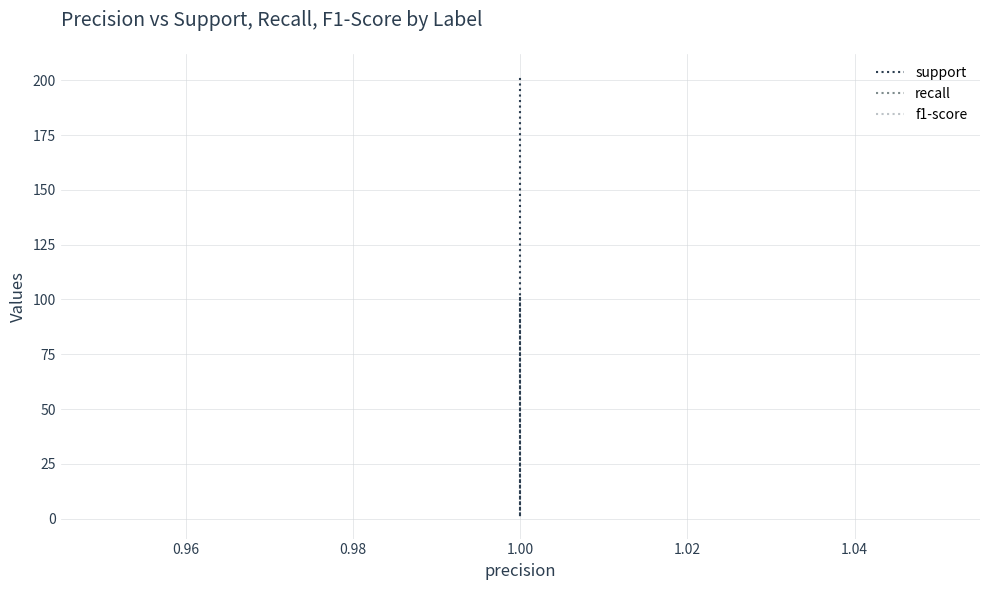

In support, how many points are lower than both neighbors (excluding endpoints)?

1